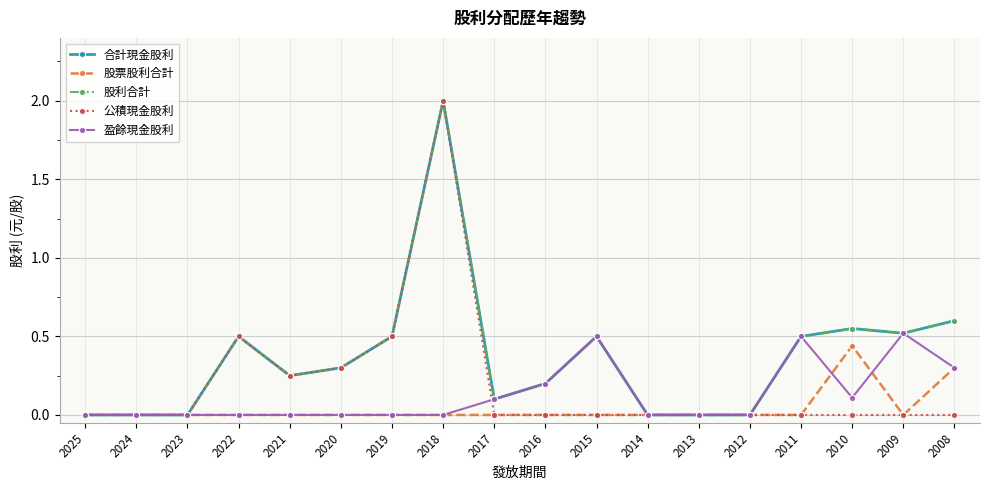

What is the difference between the second highest and minimum values in the 盈餘現金股利 series?

0.5